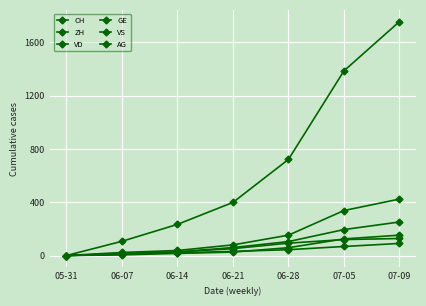

Which series has the largest range (max minus min)?

CH